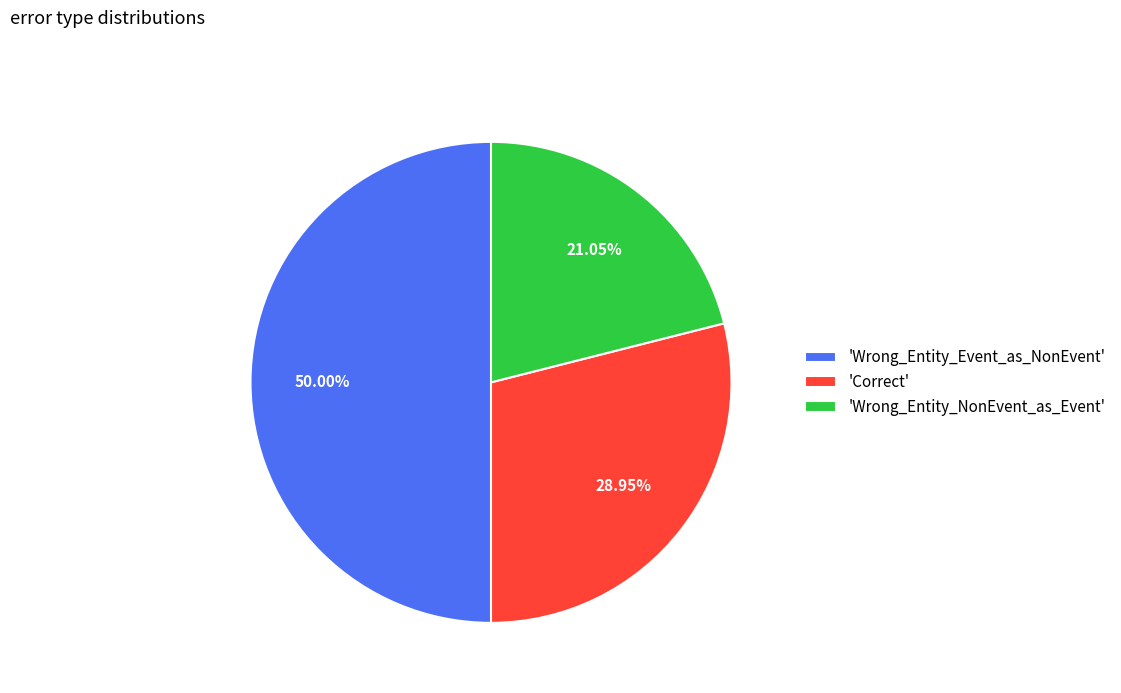

Which slice is the largest?

'Wrong_Entity_Event_as_NonEvent'